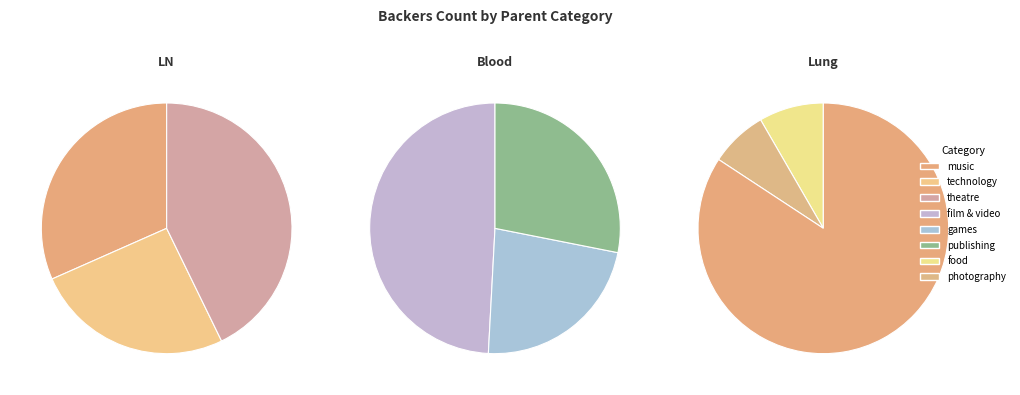

True or false: 24 accounts for 1% of the total.

False